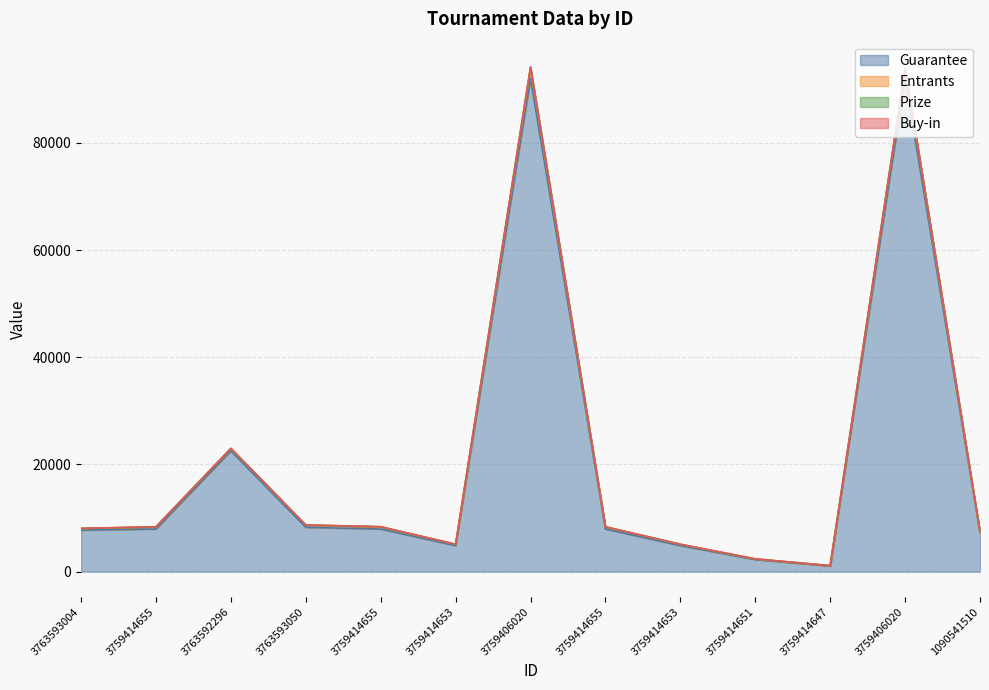

What is the minimum value shown in the chart?

1040.0